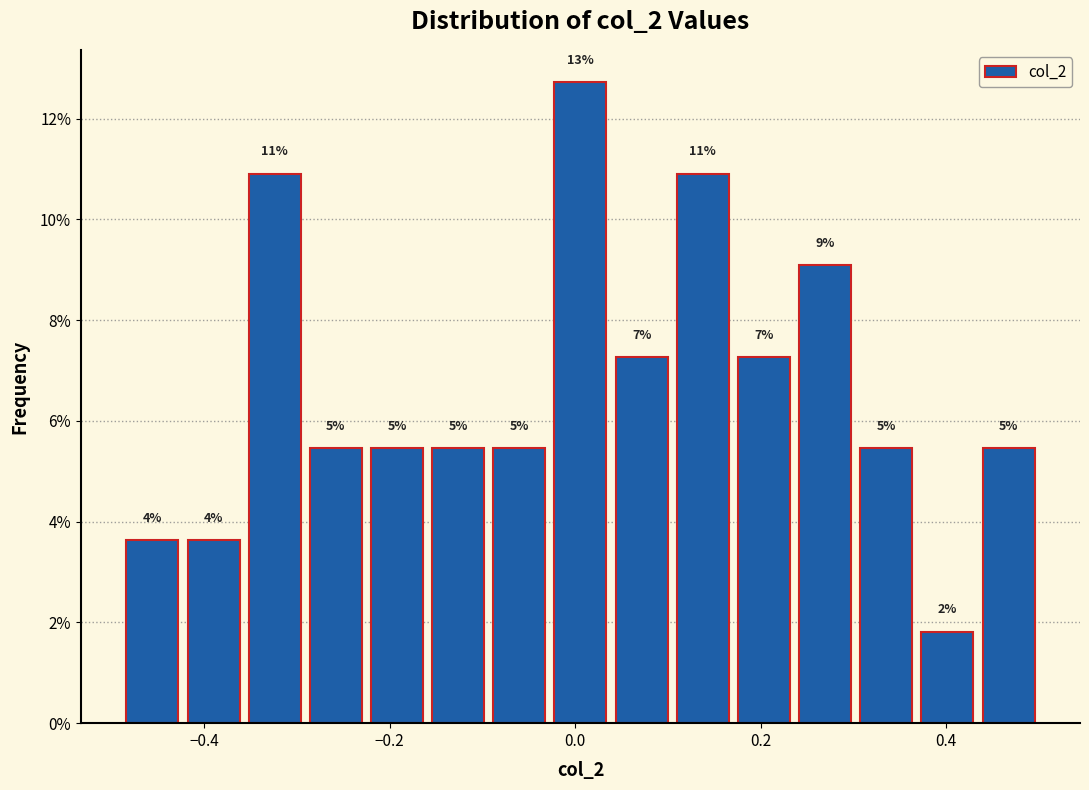

Around what value on the x-axis is the tallest bar? Give the approximate position of its centre, as read against the axis.

0.00